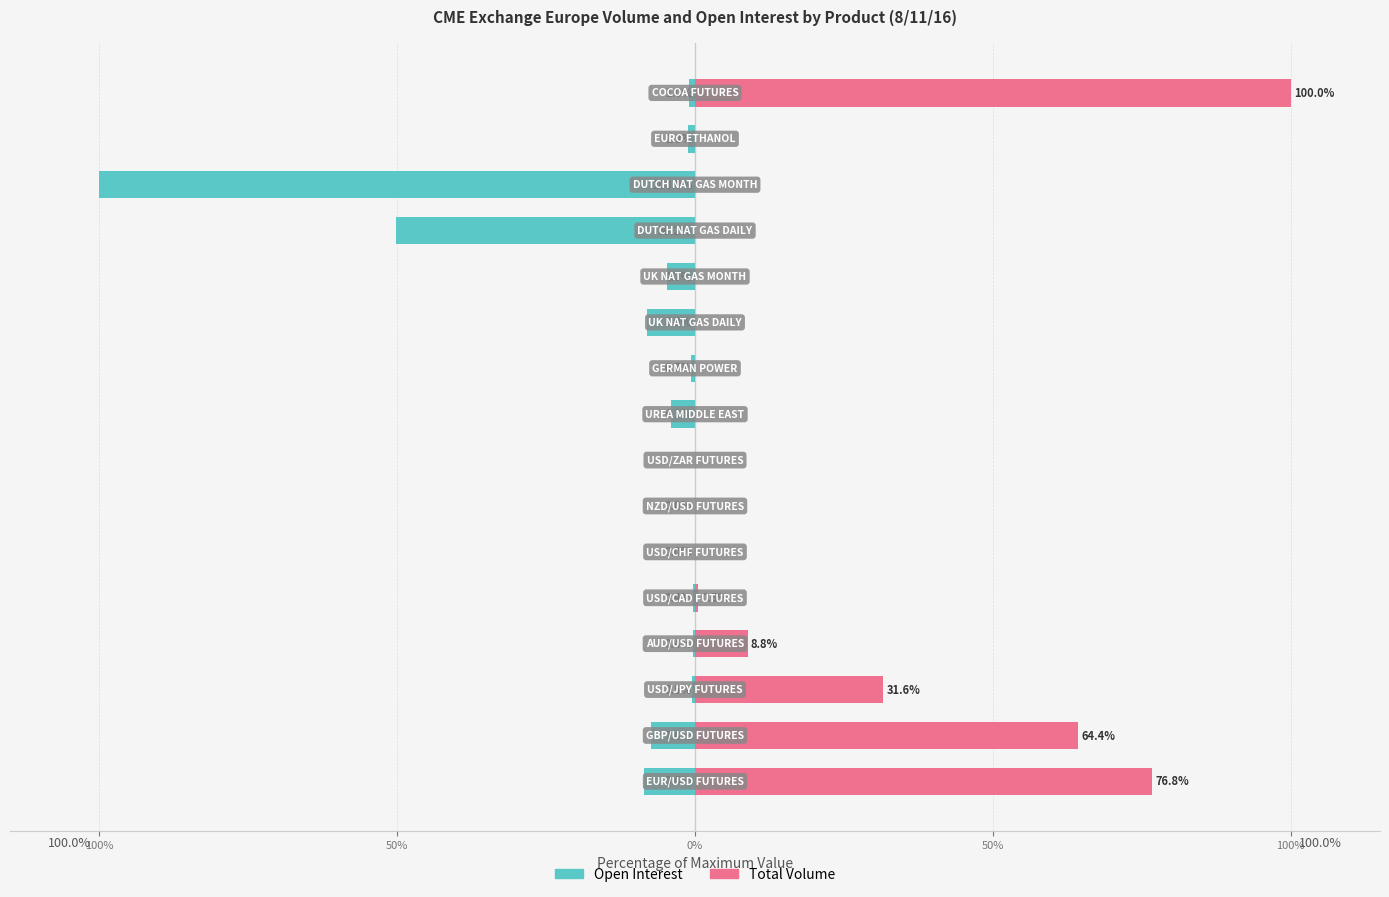

Which series has the widest spread of values?

Open Interest